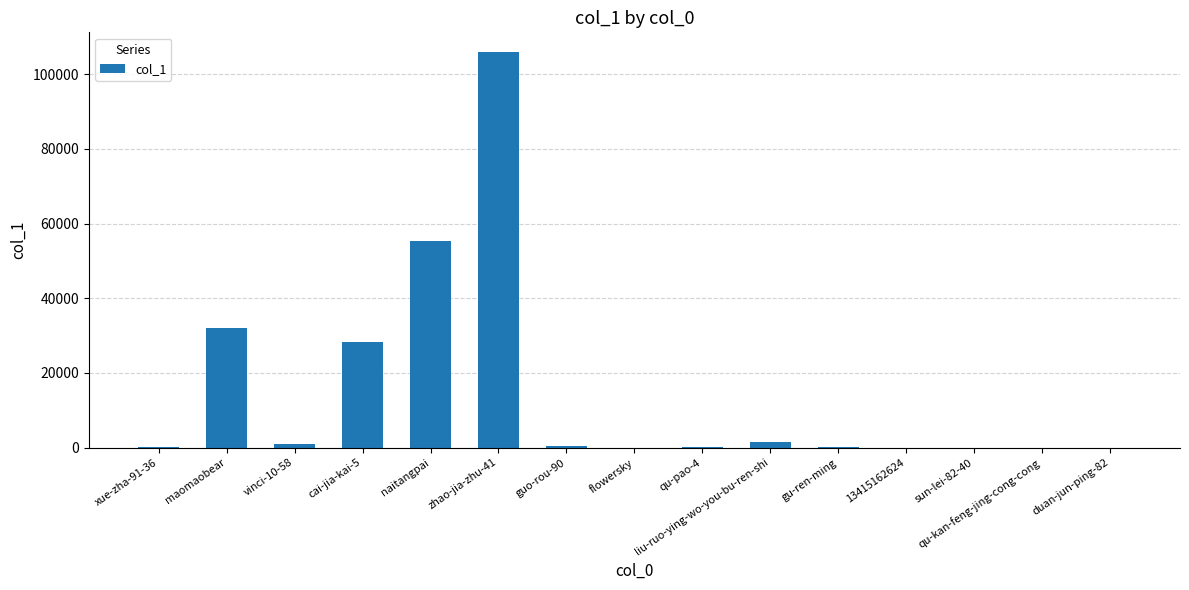

At which label is the value closest to 52958?

naitangpai